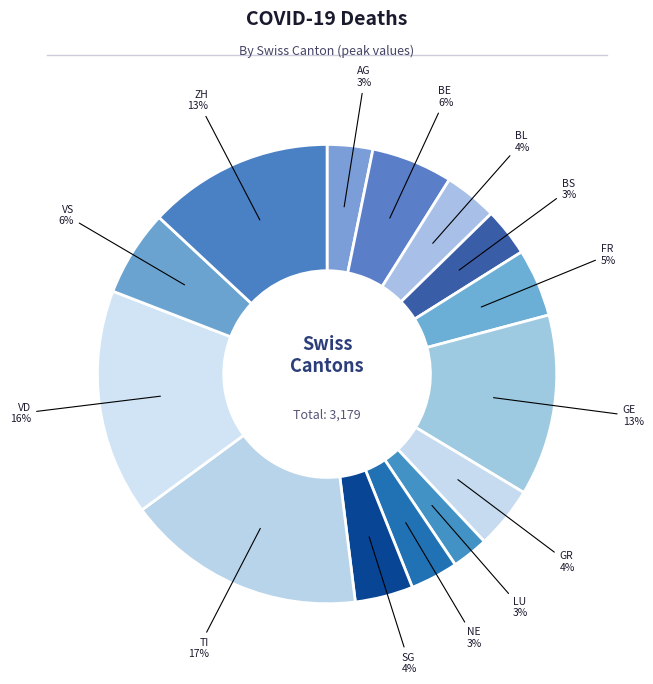

How many segments does this pie chart have?

14